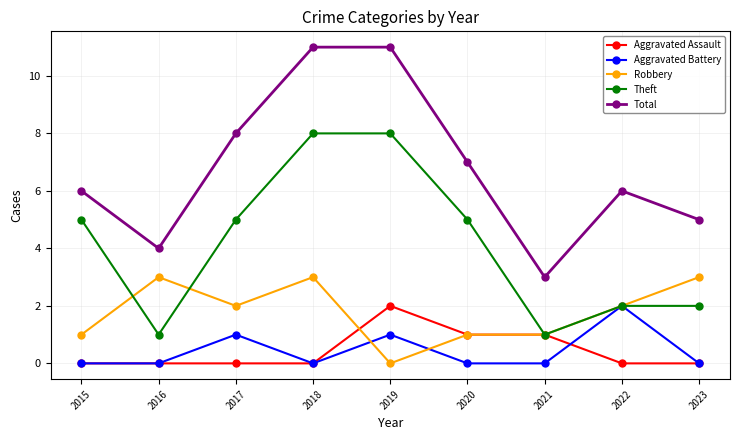

Rank the series at 2019 from lowest to highest value.

Robbery, Aggravated Battery, Aggravated Assault, Theft, Total